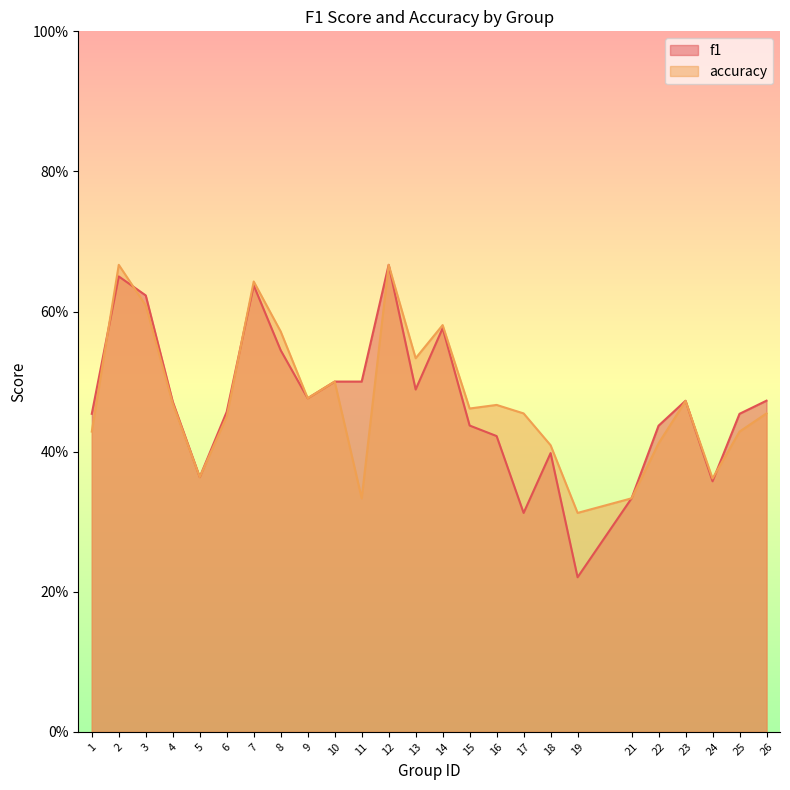

What is the value of the f1 point at the 7th from the left?

0.6